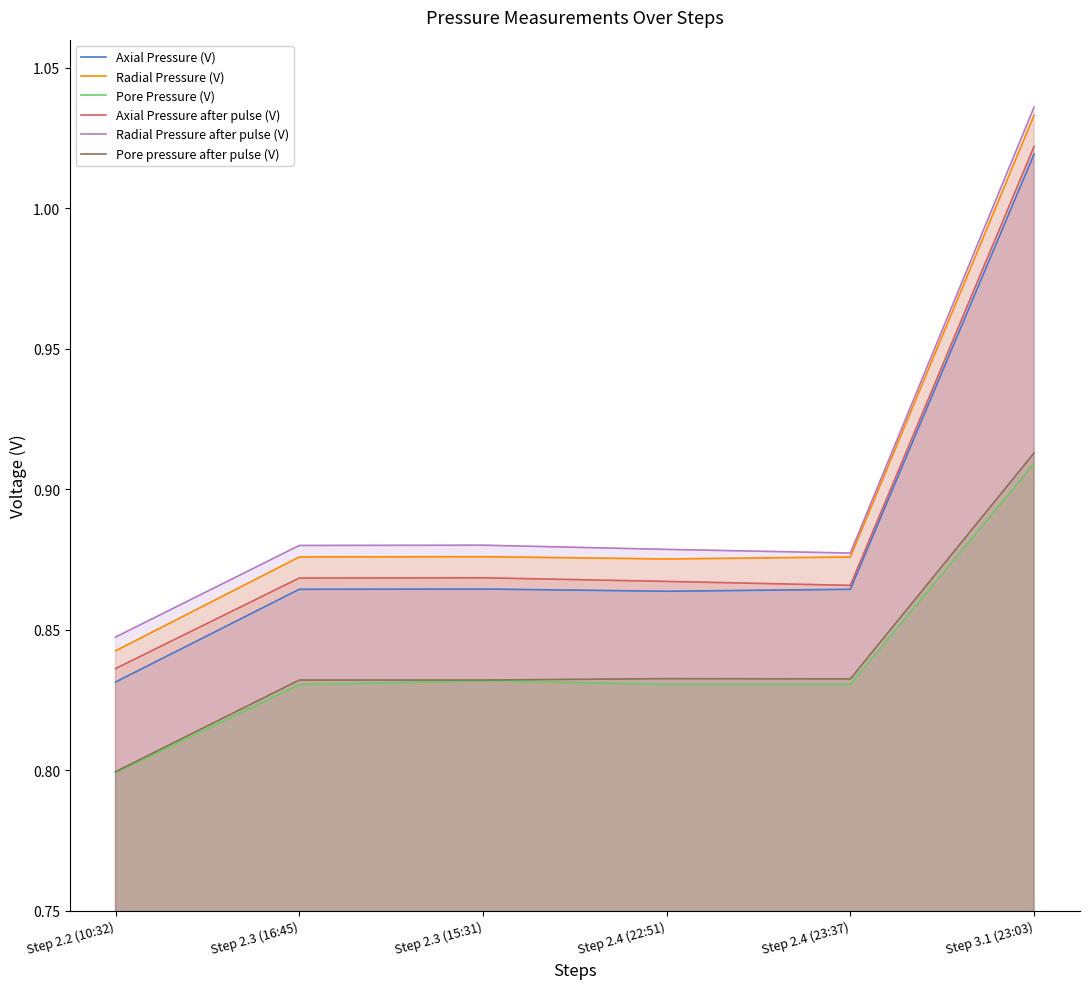

Which category has the highest value in the Pore Pressure (V) series?

Step 3.1 (23:03)